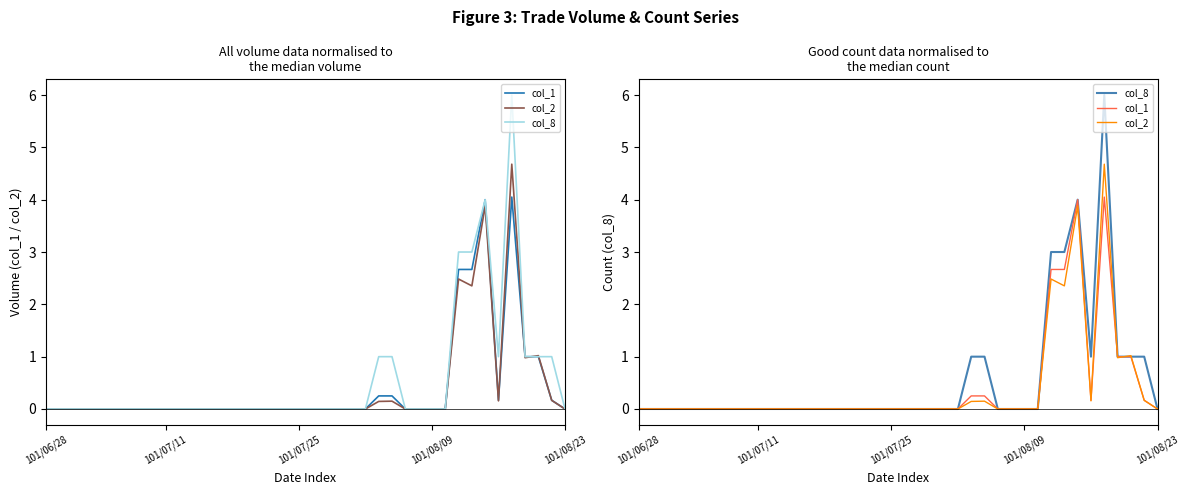

True or false: col_1 has more than 0 interior local peaks.

True